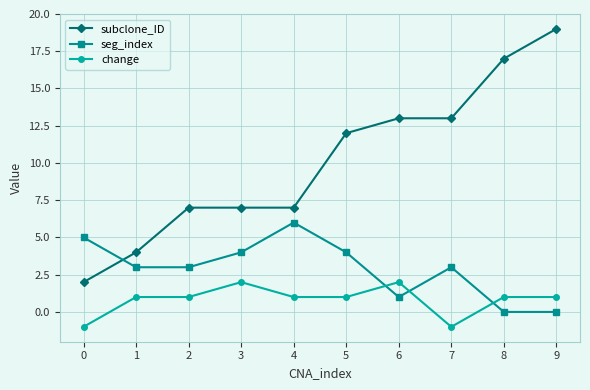

What are all the series names shown in the legend?

subclone_ID, seg_index, change